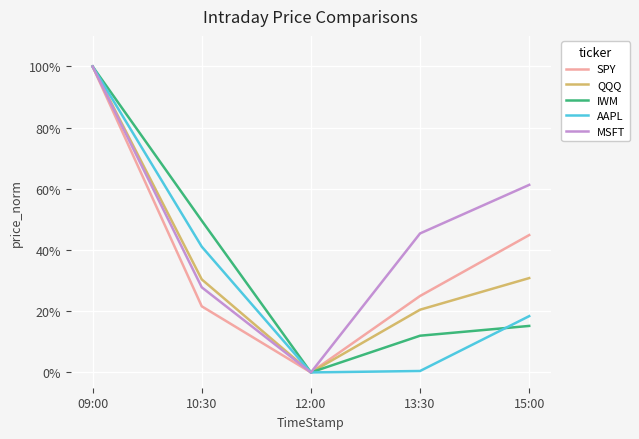

What is the greatest value displayed?

100.0